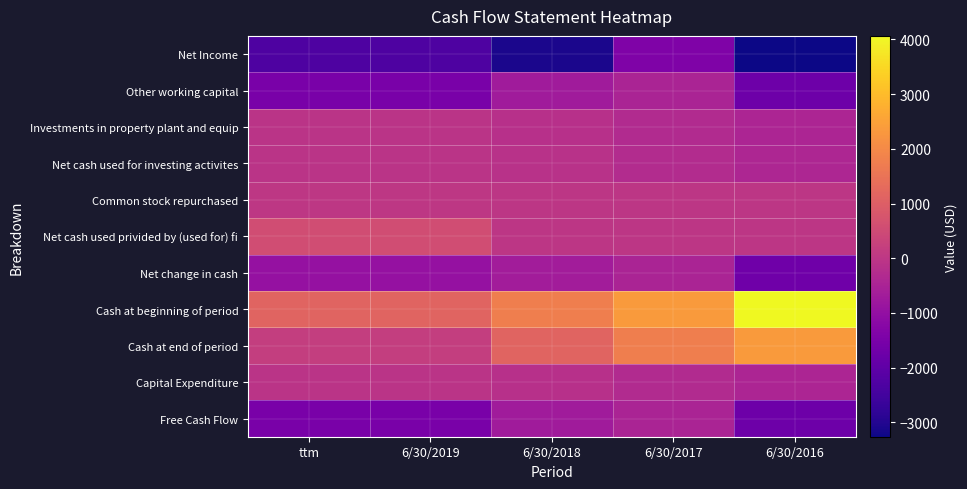

Which label corresponds to the smallest value in the chart?

6/30/2016